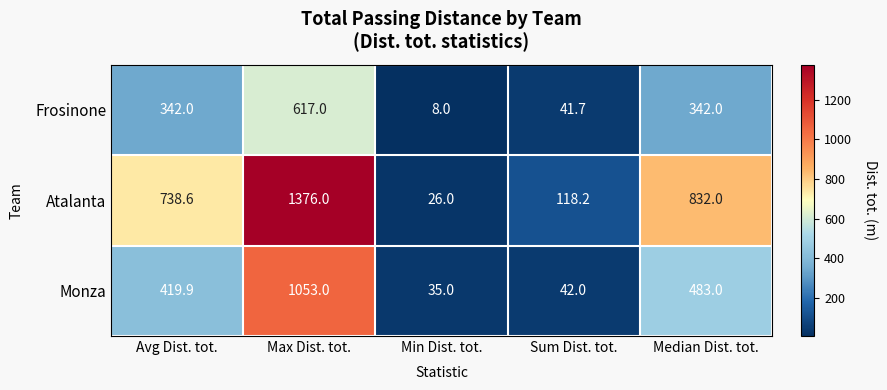

What is the sum of the Monza values at Max Dist. tot. and Min Dist. tot.?

1088.0